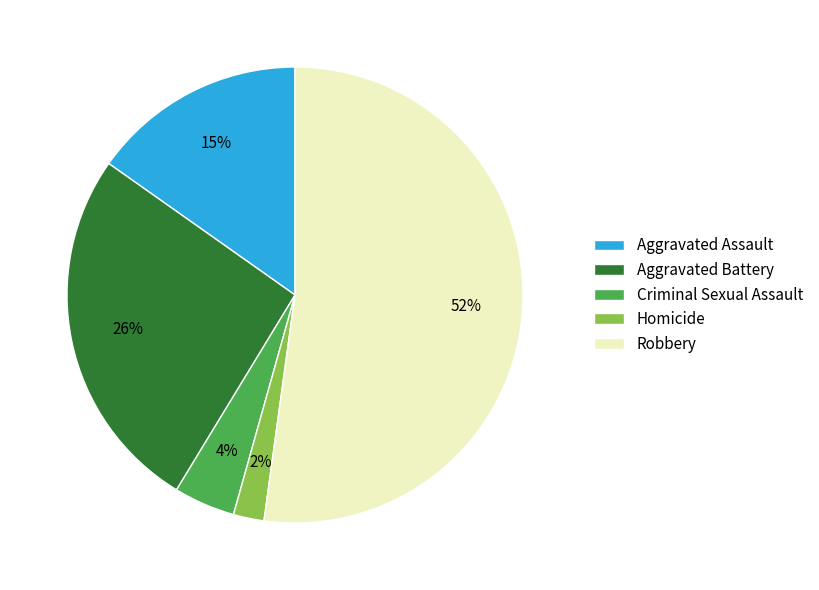

How many slices are in this pie chart?

5